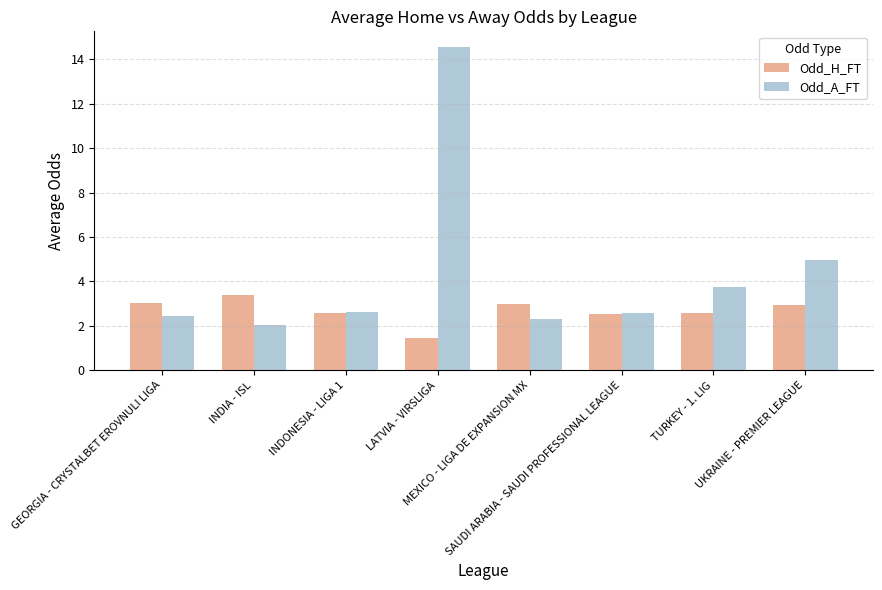

At which category is the sum across all series the highest?

LATVIA - VIRSLIGA